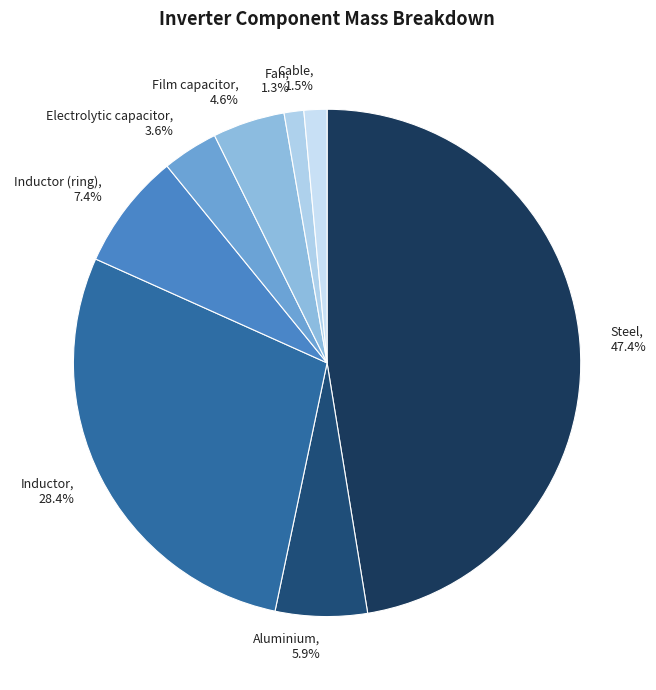

To the nearest percent, what is the average slice percentage?

12%